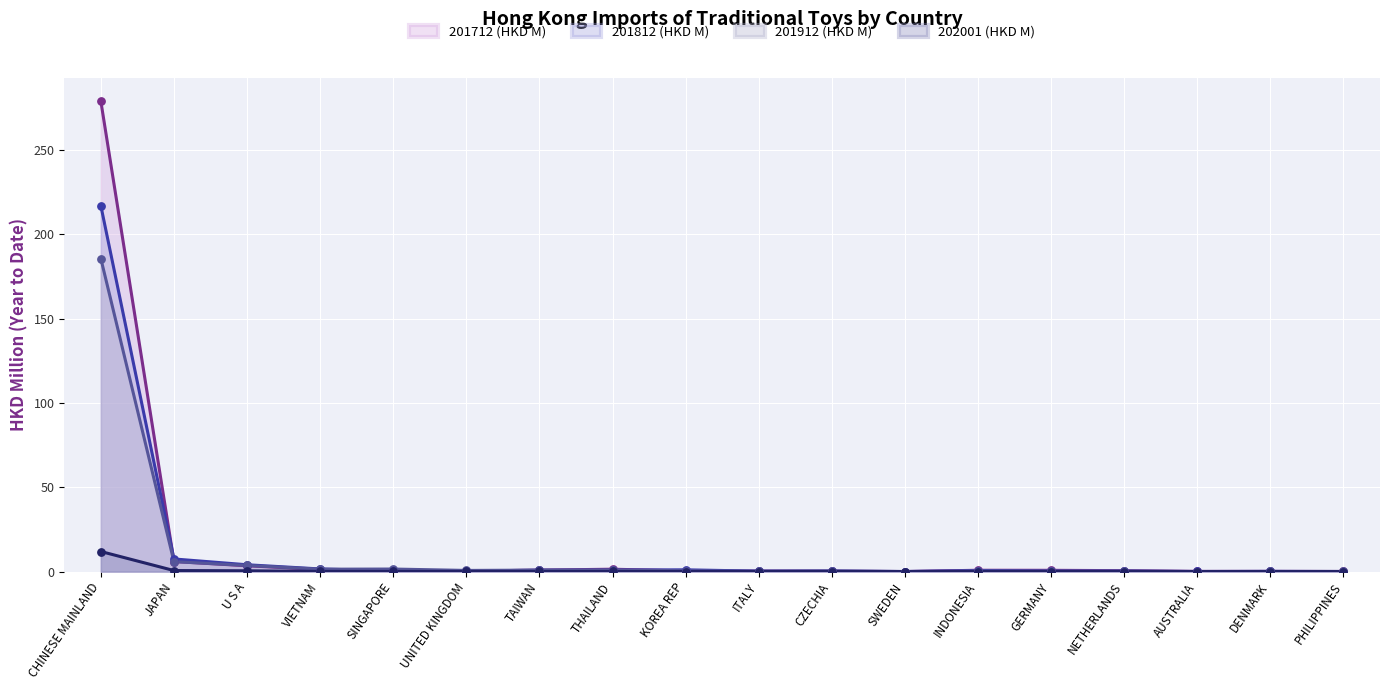

What are all the series names shown in the legend?

201712 (HKD M), 201812 (HKD M), 201912 (HKD M), 202001 (HKD M)